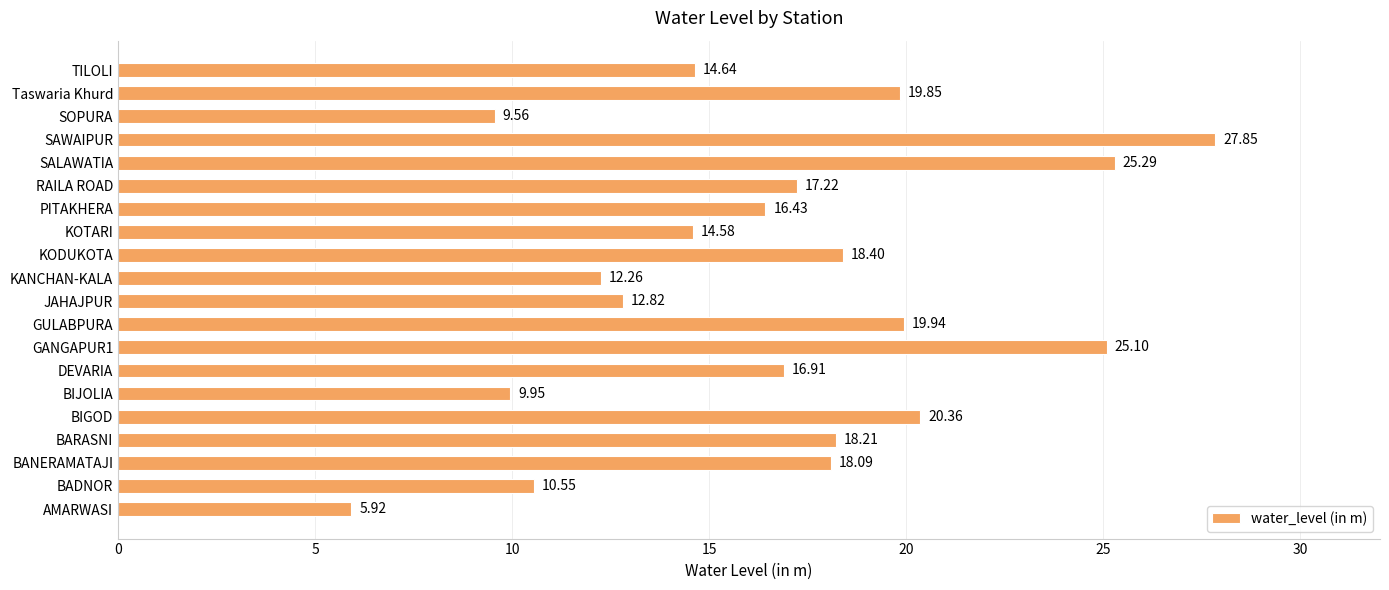

Rank the categories by value from highest to lowest.

SAWAIPUR, SALAWATIA, GANGAPUR1, BIGOD, GULABPURA, Taswaria Khurd, KODUKOTA, BARASNI, BANERAMATAJI, RAILA ROAD, DEVARIA, PITAKHERA, TILOLI, KOTARI, JAHAJPUR, KANCHAN-KALA, BADNOR, BIJOLIA, SOPURA, AMARWASI